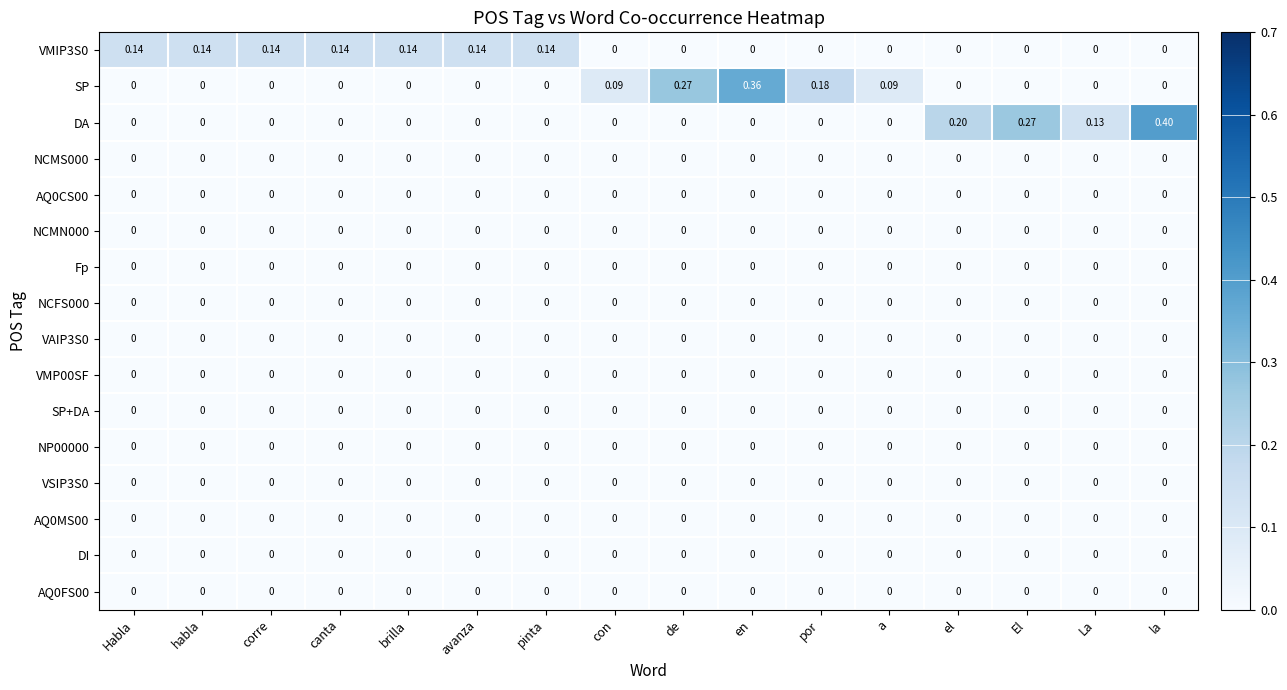

Which series has the largest total across all categories?

DA